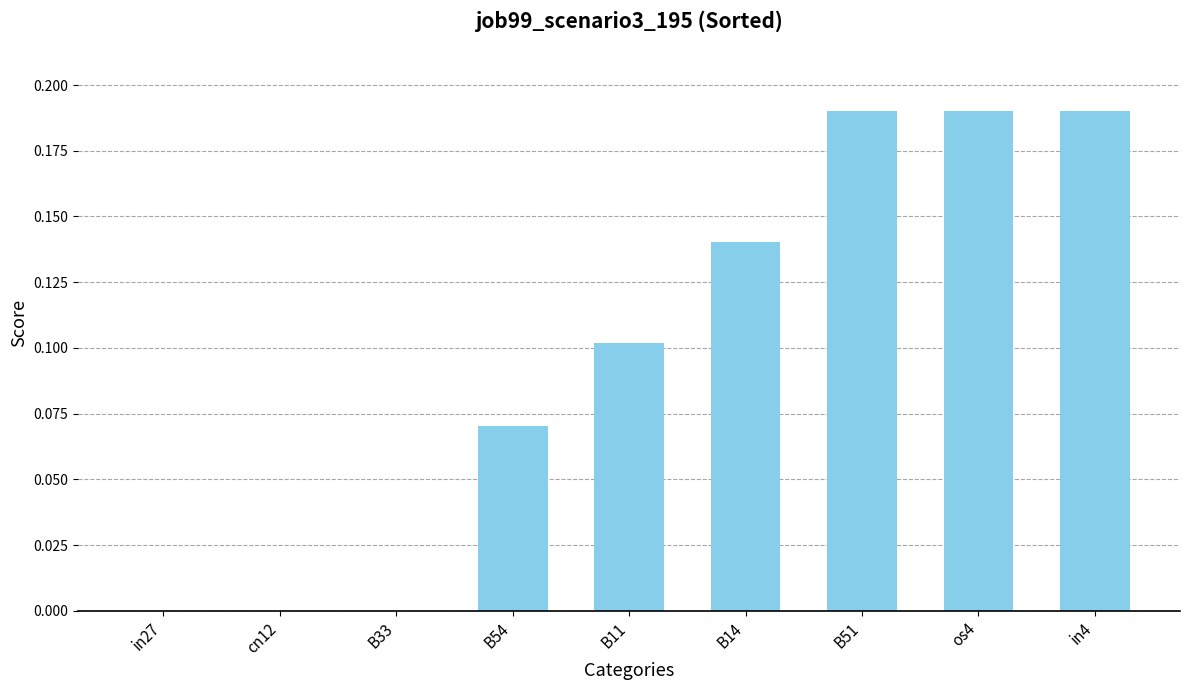

How many data points does each series have?

9